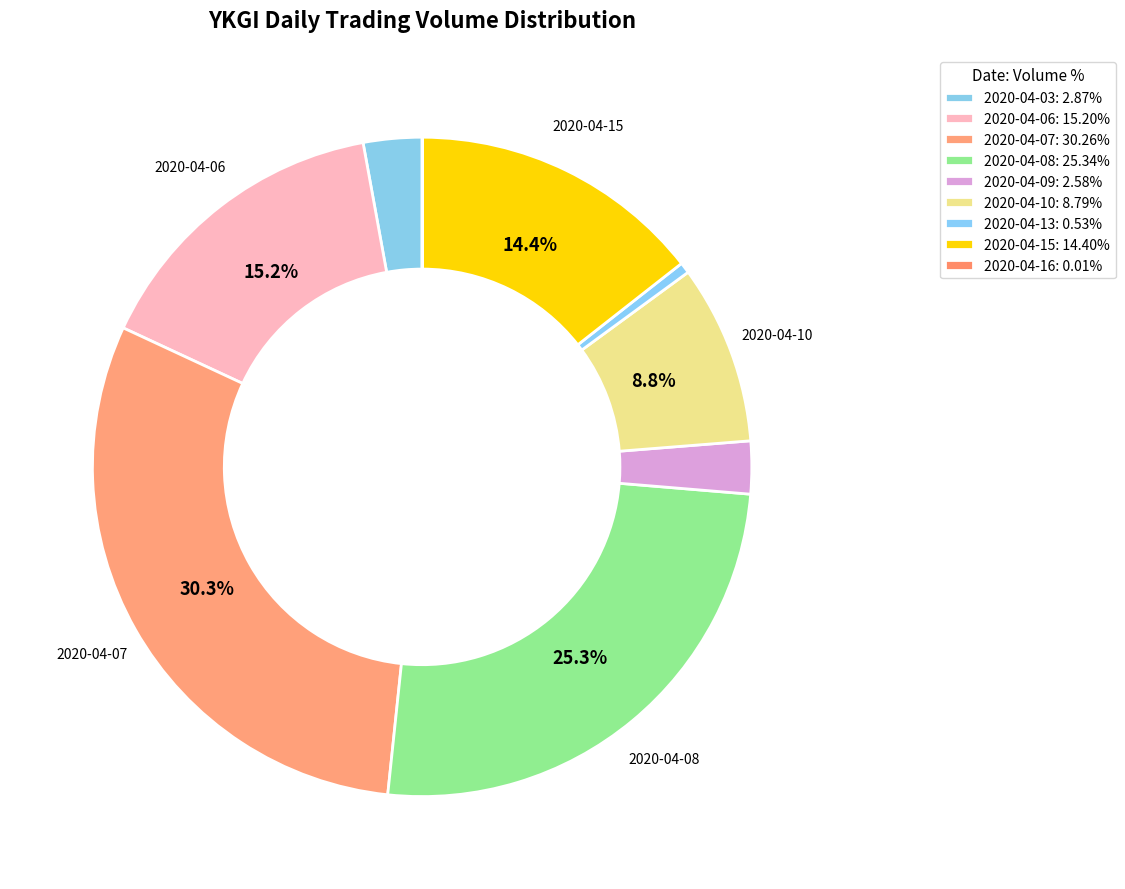

True or false: 2020-04-16 accounts for 0% of the total.

True